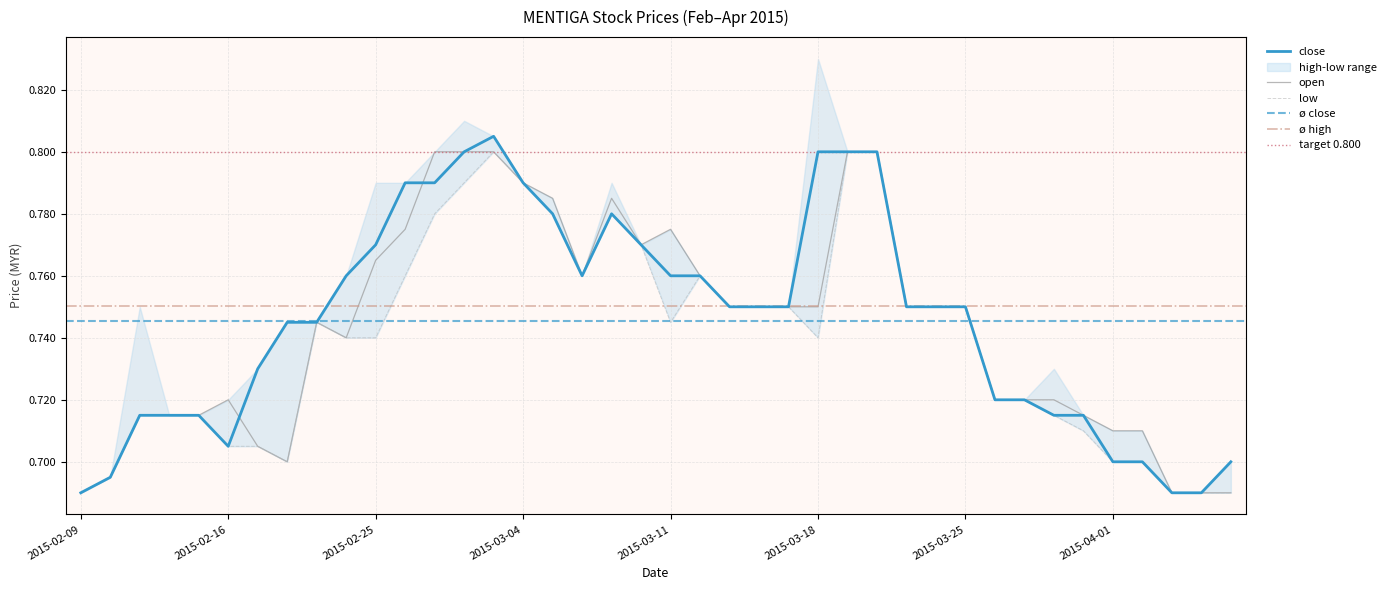

At which category is the sum across all series the highest?

2015-03-03